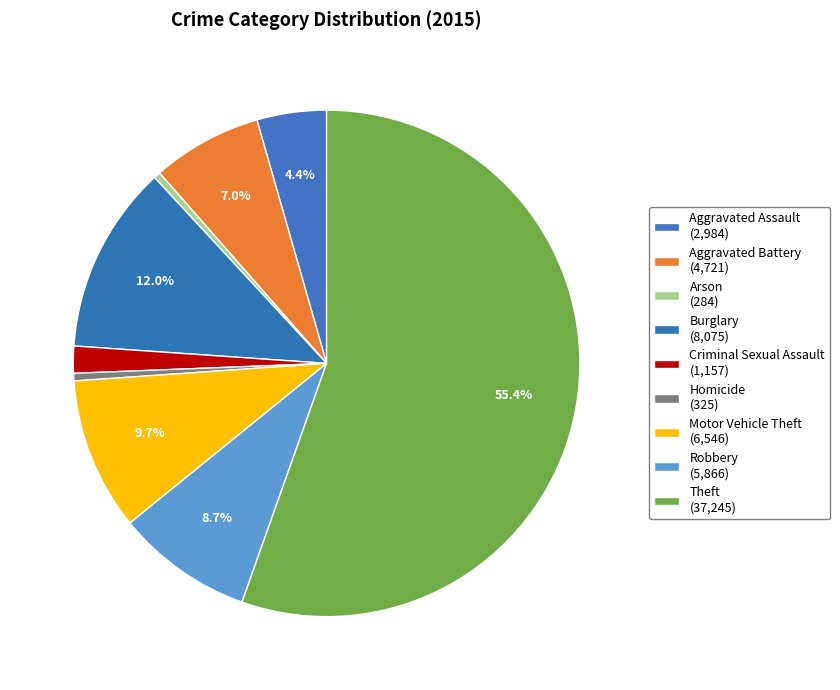

How many slices are in this pie chart?

9